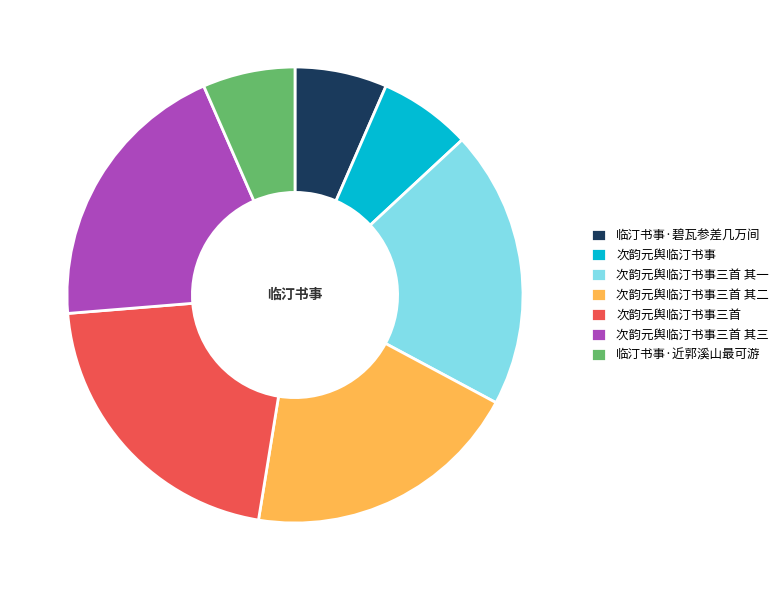

Is the sum of 次韵元舆临汀书事三首 其三 and 次韵元舆临汀书事三首 greater than half?

No